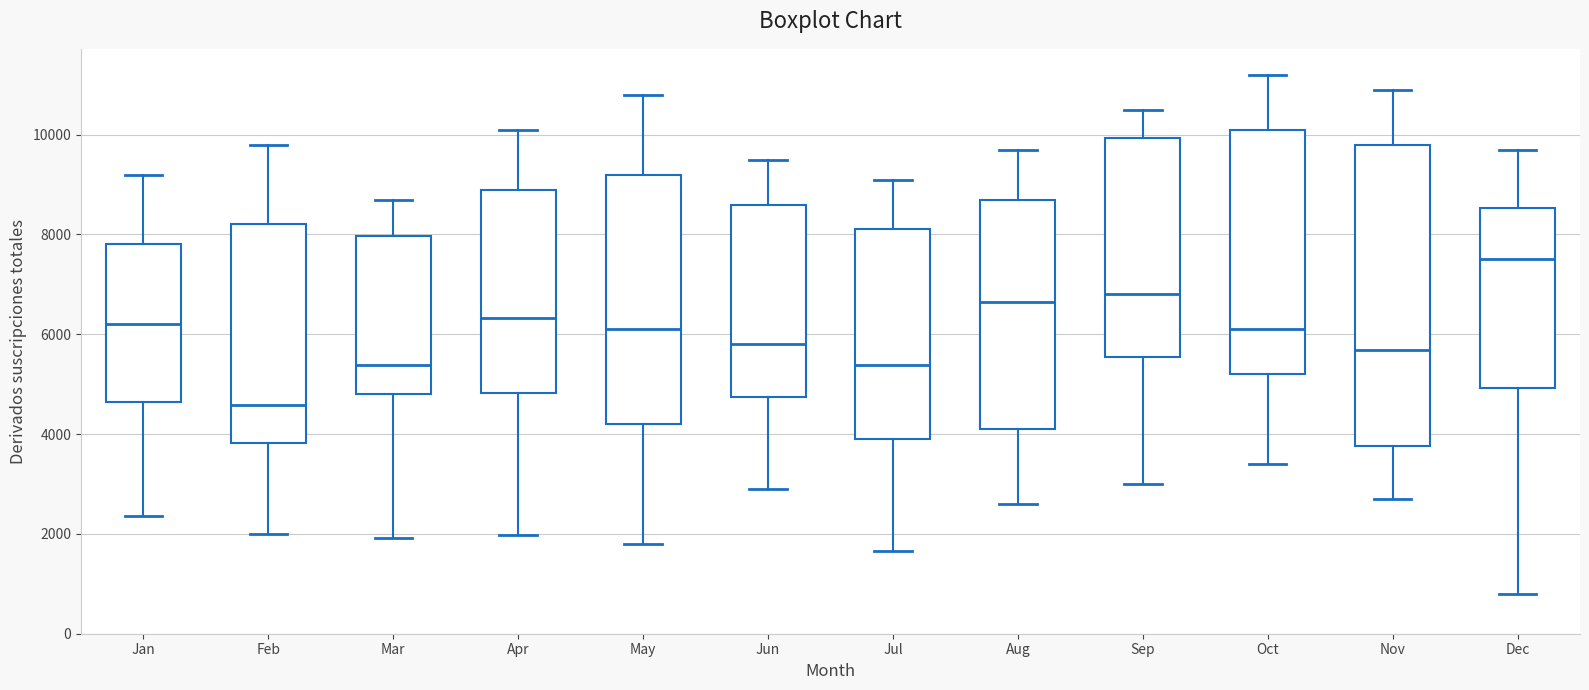

Comparing the boxes themselves (not the whiskers), which one is the tallest?

Nov